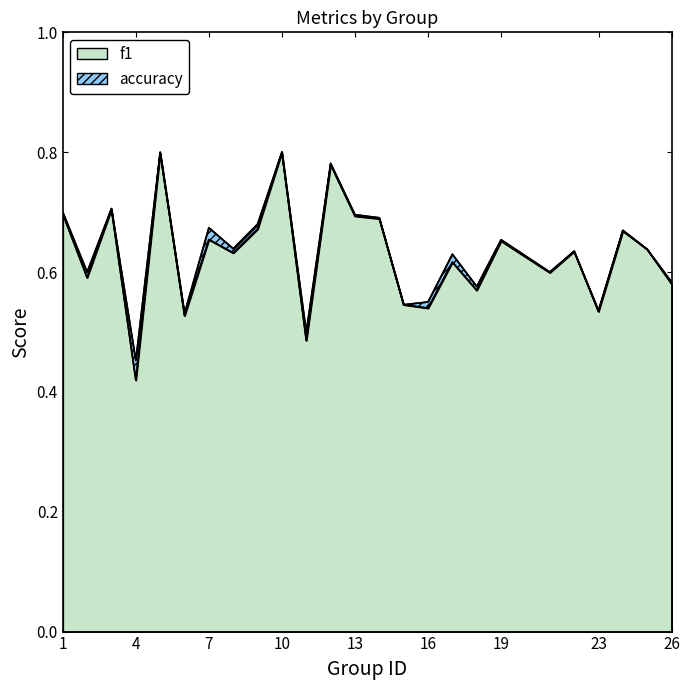

List the series in order of their peak value, lowest first.

f1, accuracy